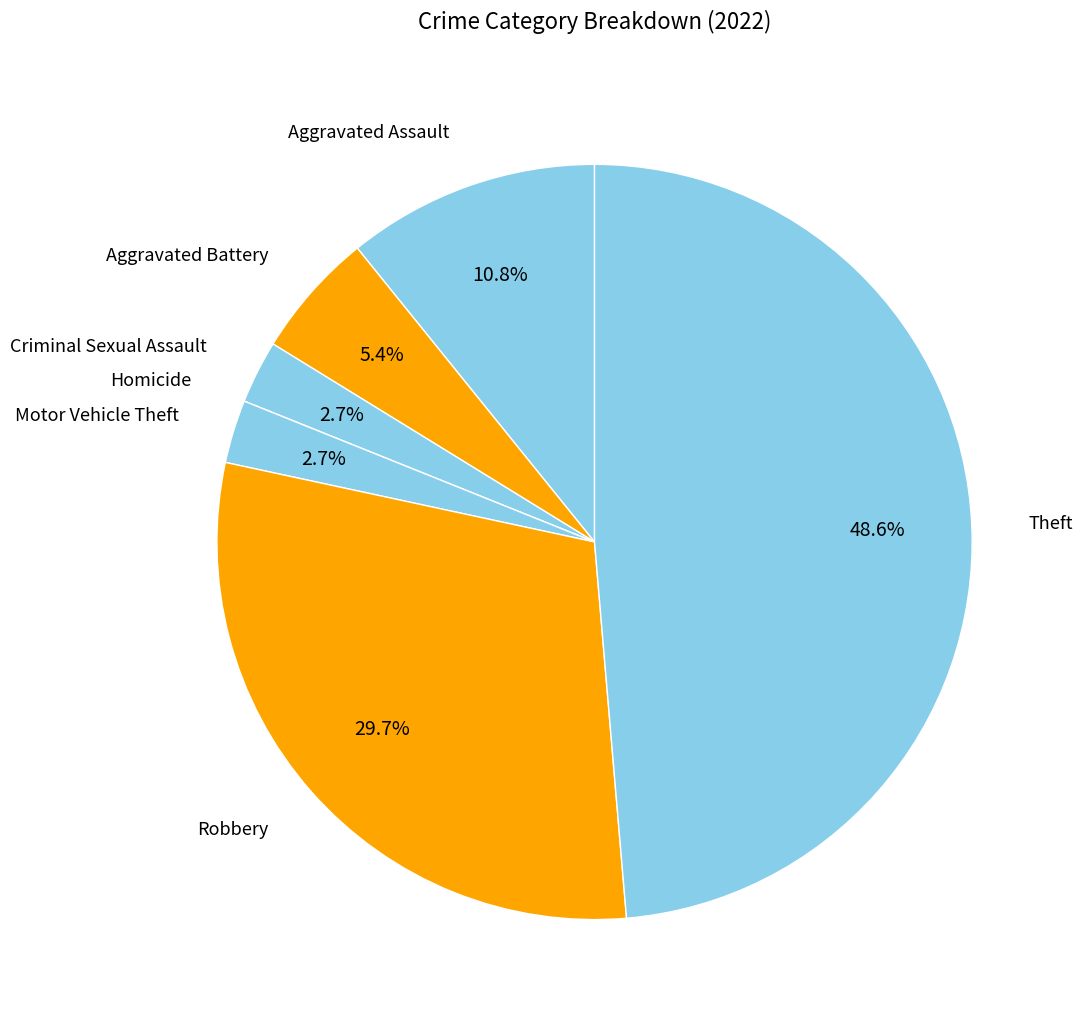

What is the largest slice in the pie chart?

Theft